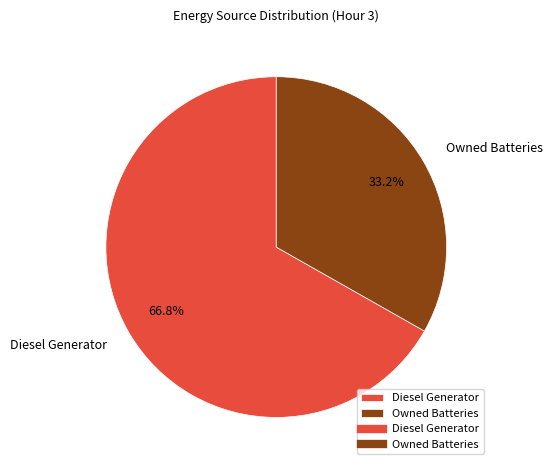

To the nearest percent, what is the difference between the largest and smallest slice percentages?

34%